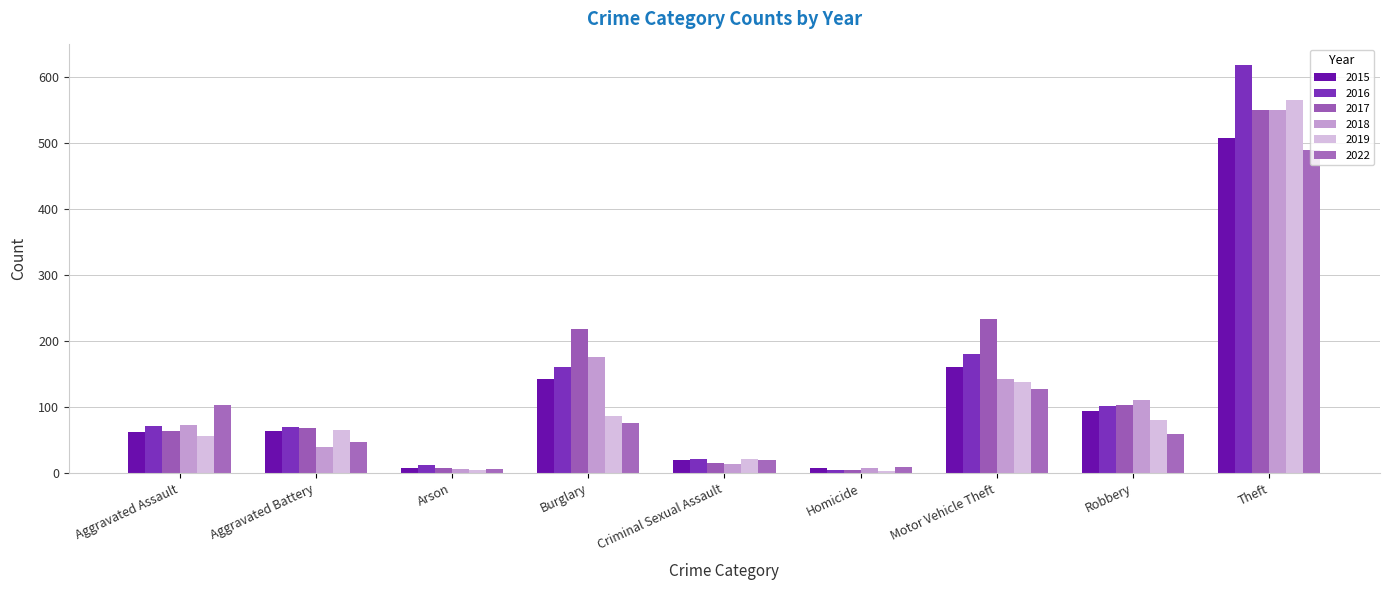

List the series in order of their peak value, lowest first.

2022, 2015, 2018, 2017, 2019, 2016